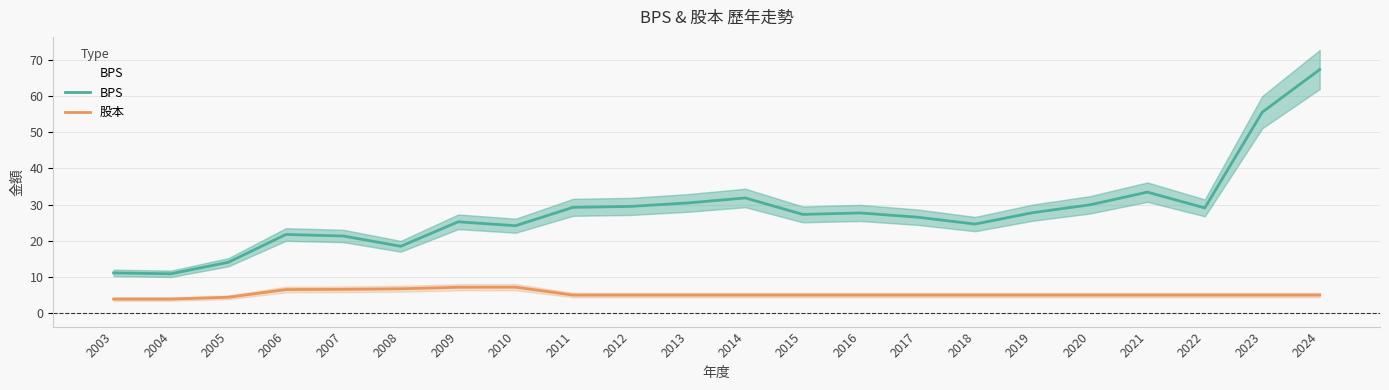

At which label does BPS first exceed 27?

2011